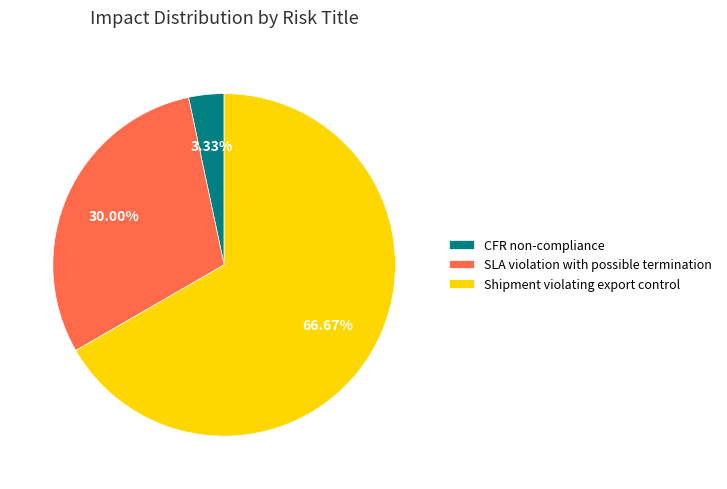

To the nearest percent, what is the combined percentage of SLA violation with possible termination and CFR non-compliance?

33%